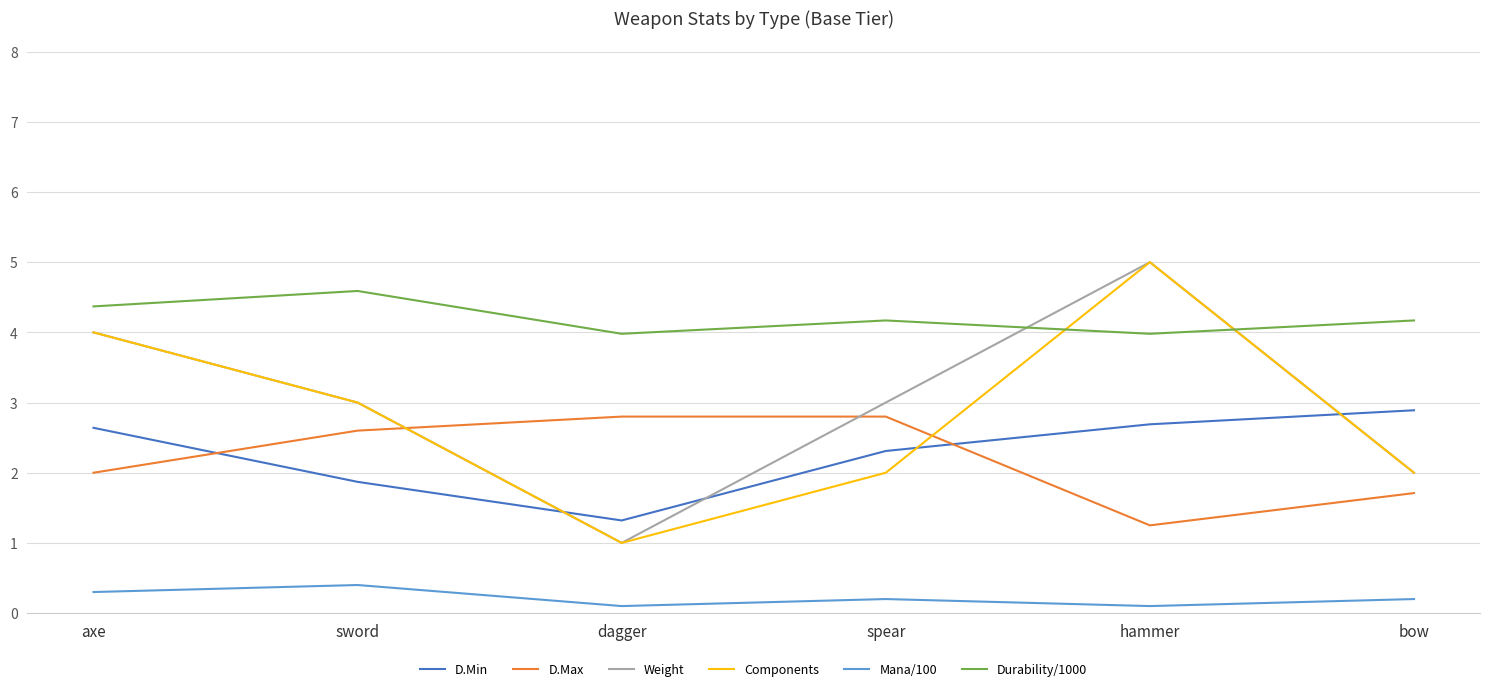

Is the value of Mana/100 at axe greater than the value of Durability/1000 at spear?

No